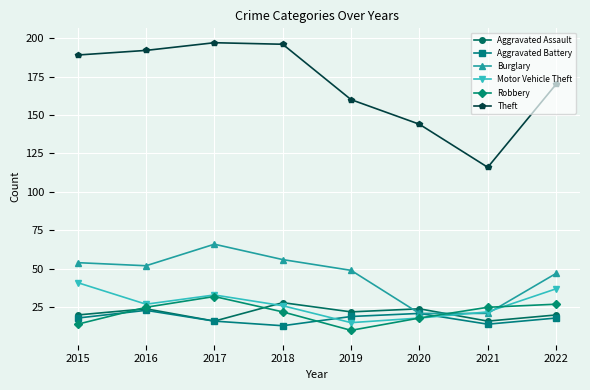

How many interior local valleys does the Motor Vehicle Theft series have?

2